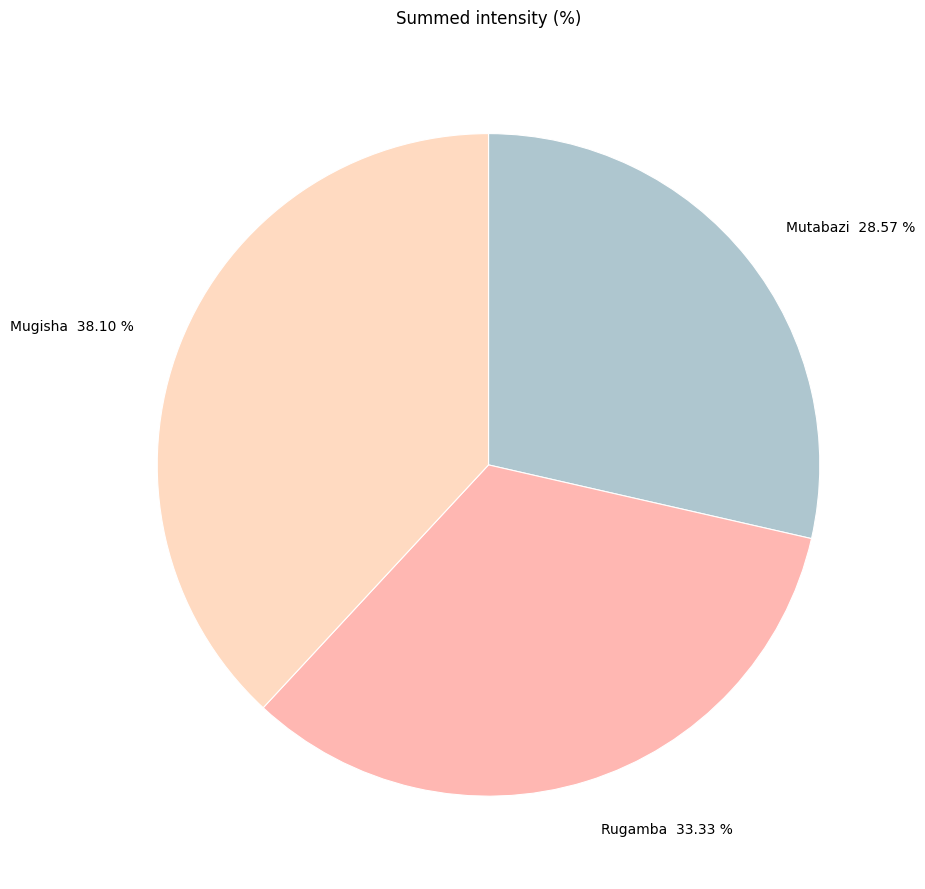

How many segments does this pie chart have?

3